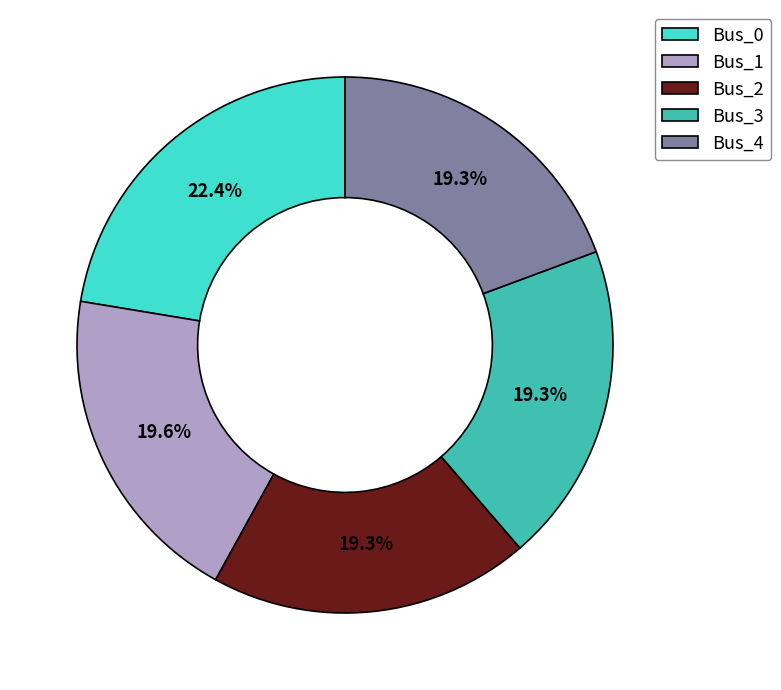

To the nearest percent, what is the combined percentage of Bus_3 and Bus_0?

42%